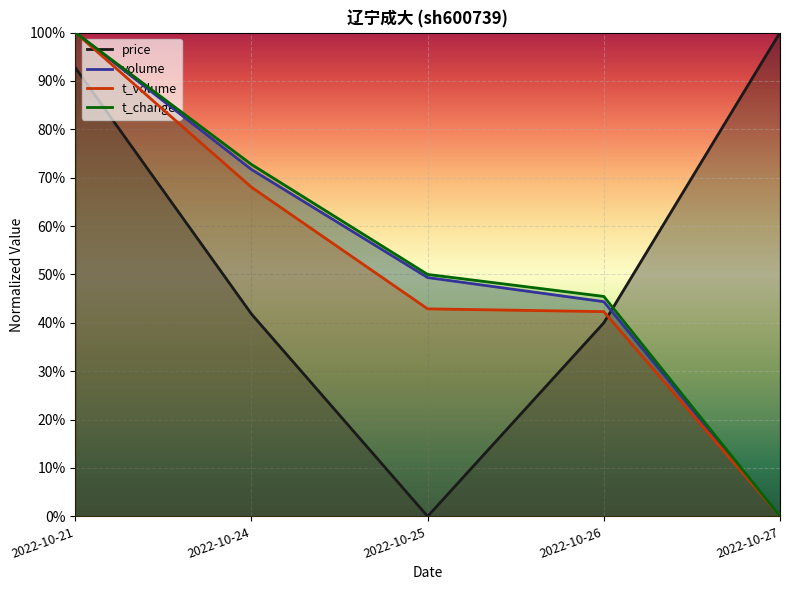

How many intersections are there between price and t_change?

1